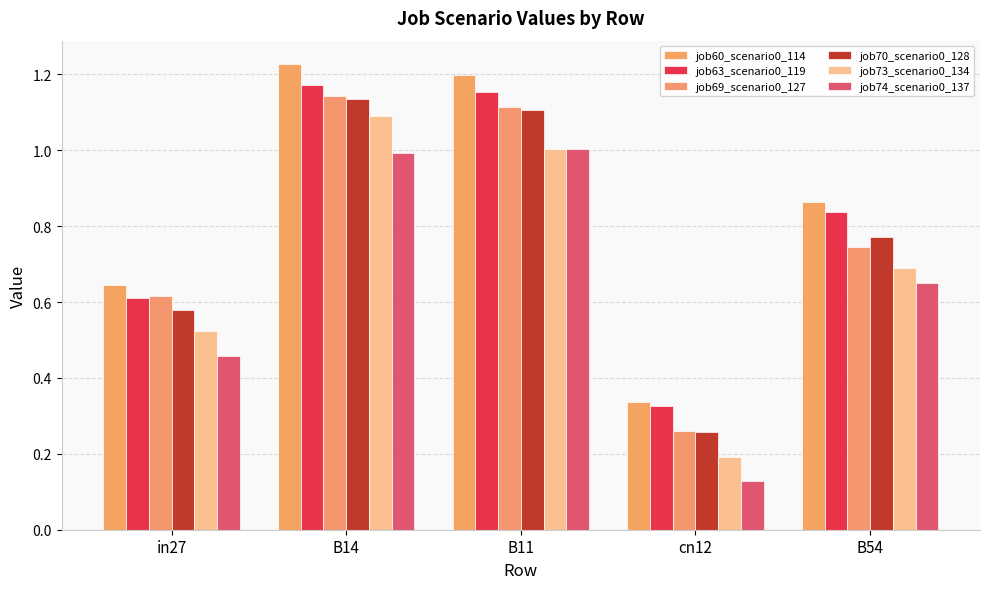

What is the difference between the highest and lowest values at B54?

0.2